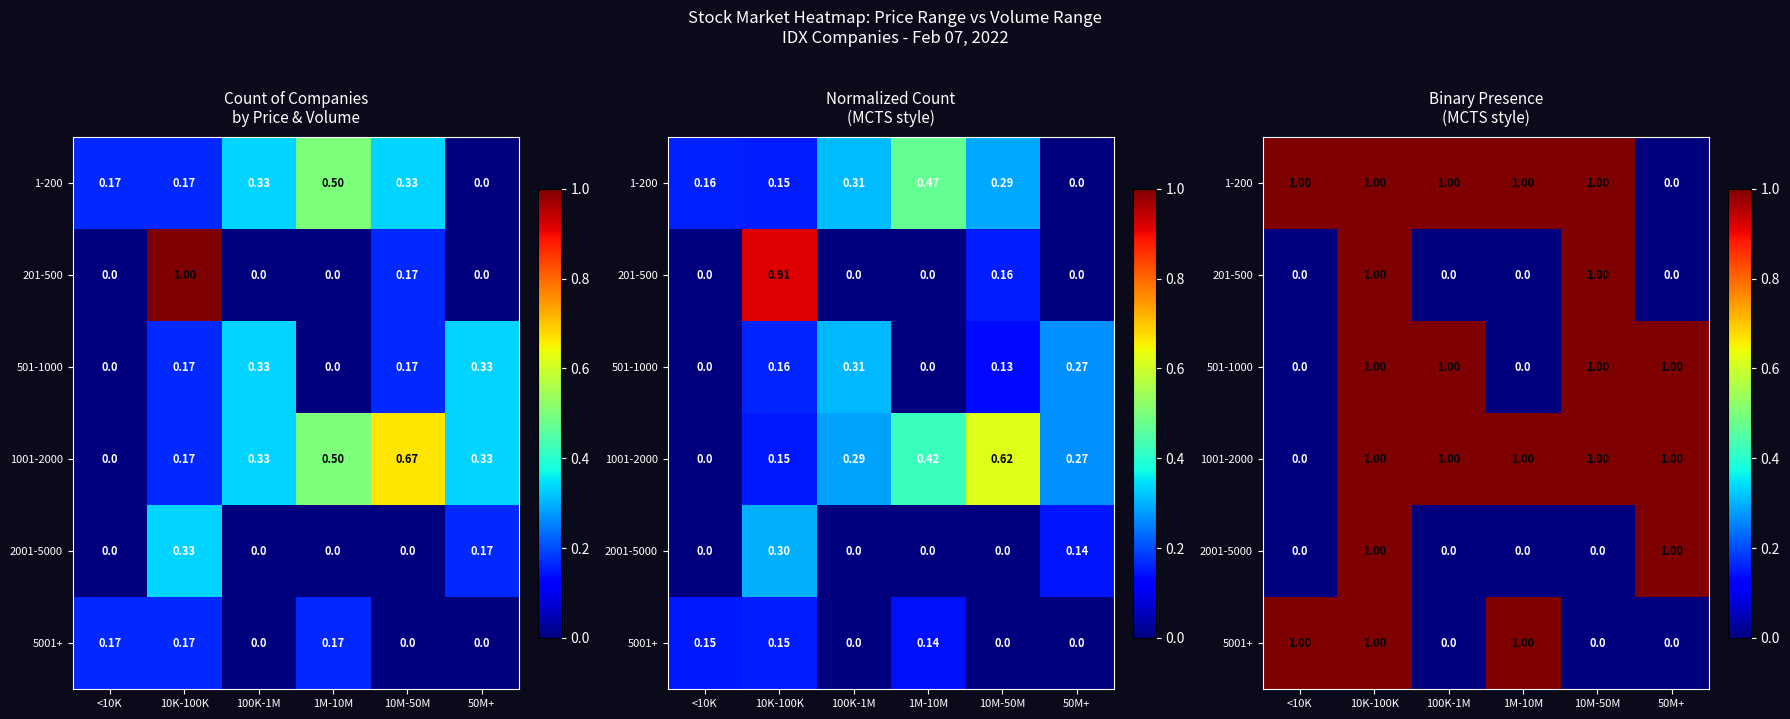

Reading left to right, transcribe all the data shown in this chart.

row_0: <10K=1	10K-100K=1	100K-1M=1	1M-10M=1	10M-50M=1	50M+=0
row_1: <10K=0	10K-100K=1	100K-1M=0	1M-10M=0	10M-50M=1	50M+=0
row_2: <10K=0	10K-100K=1	100K-1M=1	1M-10M=0	10M-50M=1	50M+=1
row_3: <10K=0	10K-100K=1	100K-1M=1	1M-10M=1	10M-50M=1	50M+=1
row_4: <10K=0	10K-100K=1	100K-1M=0	1M-10M=0	10M-50M=0	50M+=1
row_5: <10K=1	10K-100K=1	100K-1M=0	1M-10M=1	10M-50M=0	50M+=0